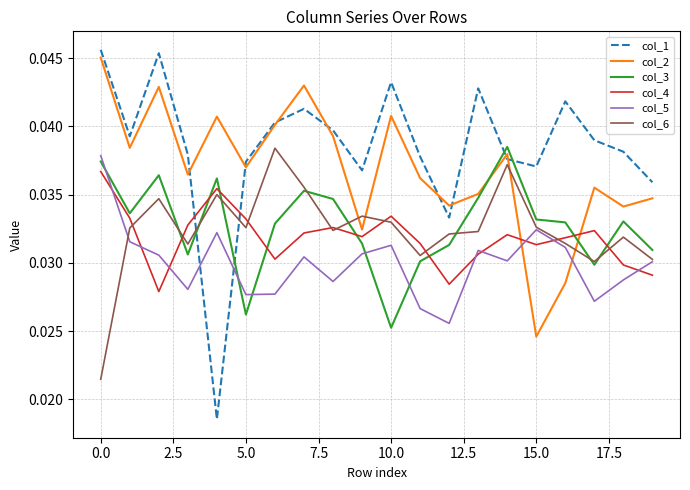

Which series has the largest total across all categories?

col_1